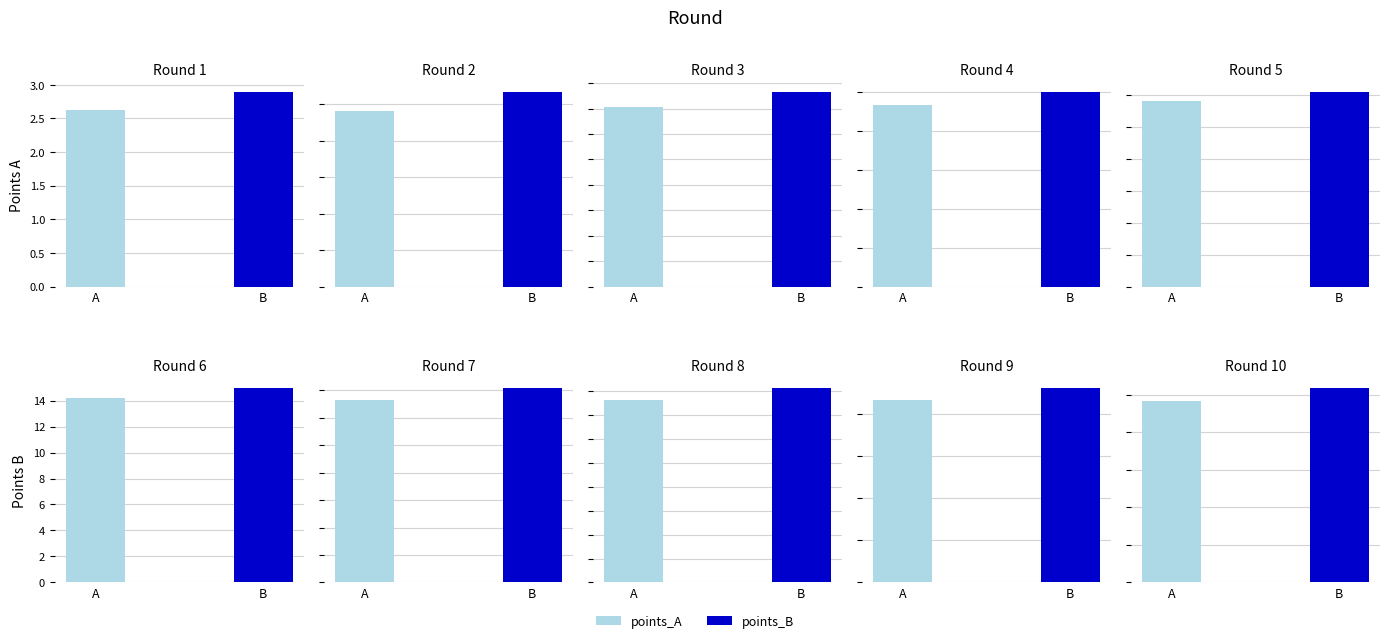

List the series in order of their overall mean, lowest first.

points_A, points_B